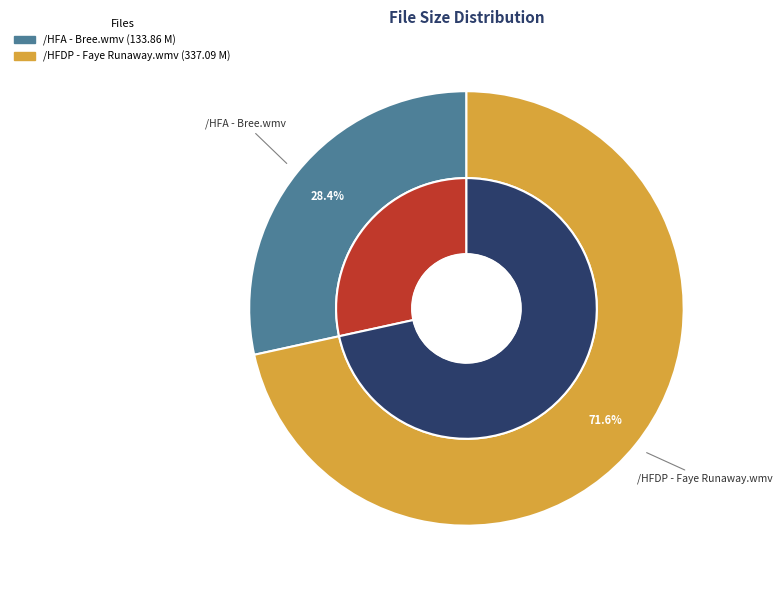

Does any single category account for the majority?

Yes